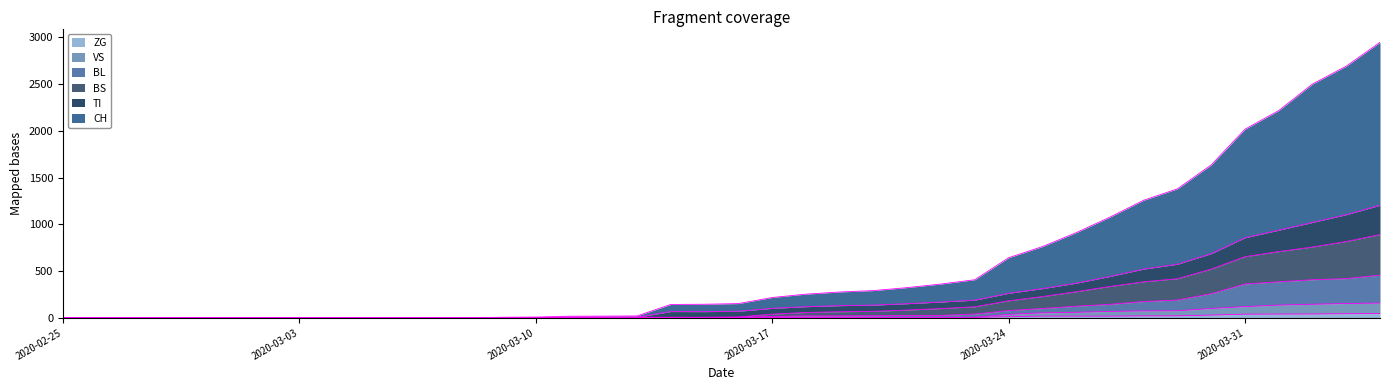

What are all the series names shown in the legend?

ZG, VS, BL, BS, TI, CH